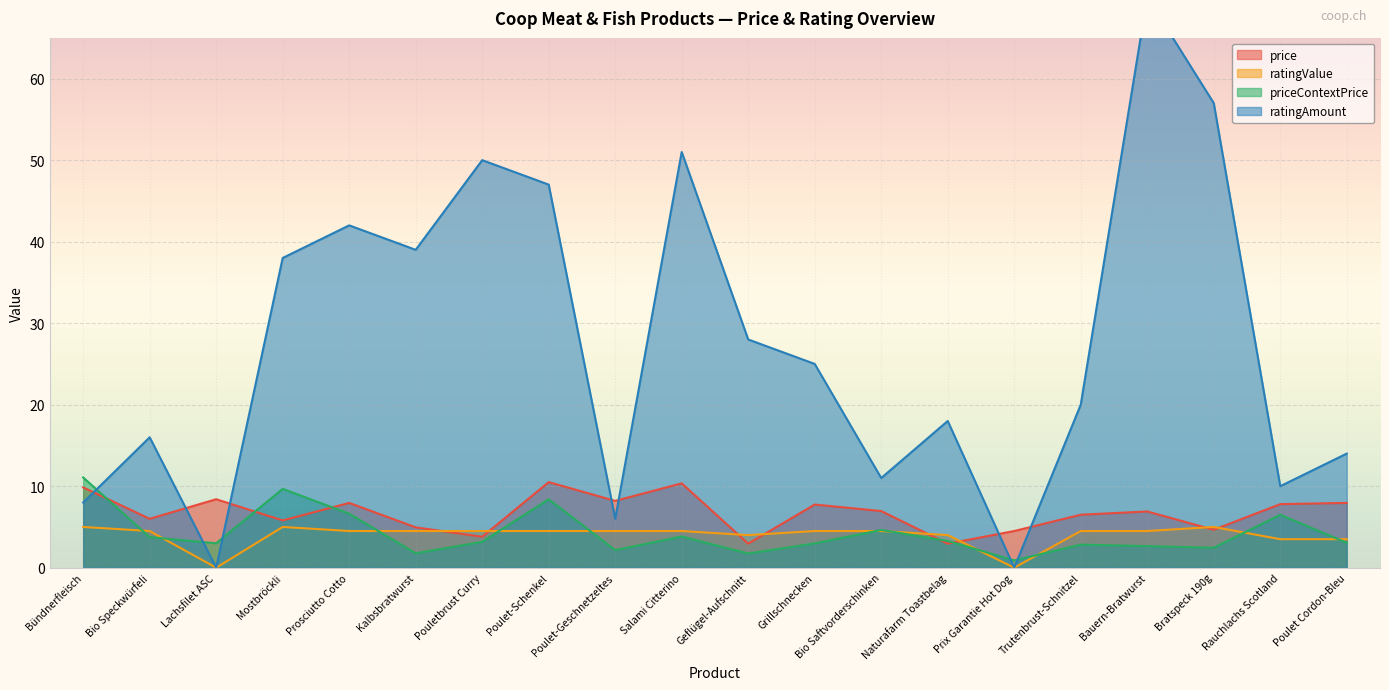

How many values in ratingValue are above zero?

18